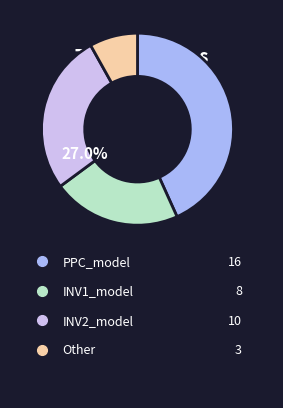

Is there a majority slice in this chart?

No